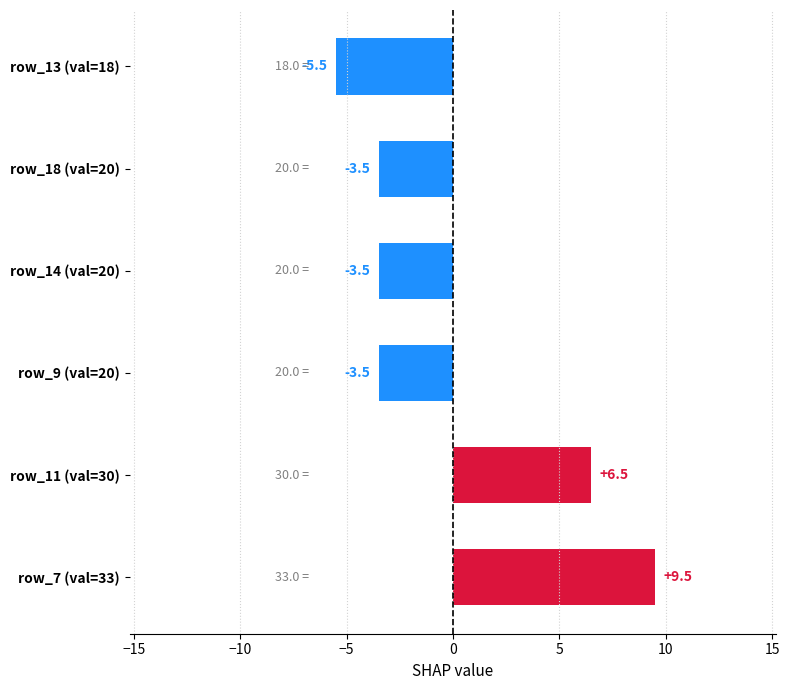

What value does the data have at row_18 (val=20)?

-3.5